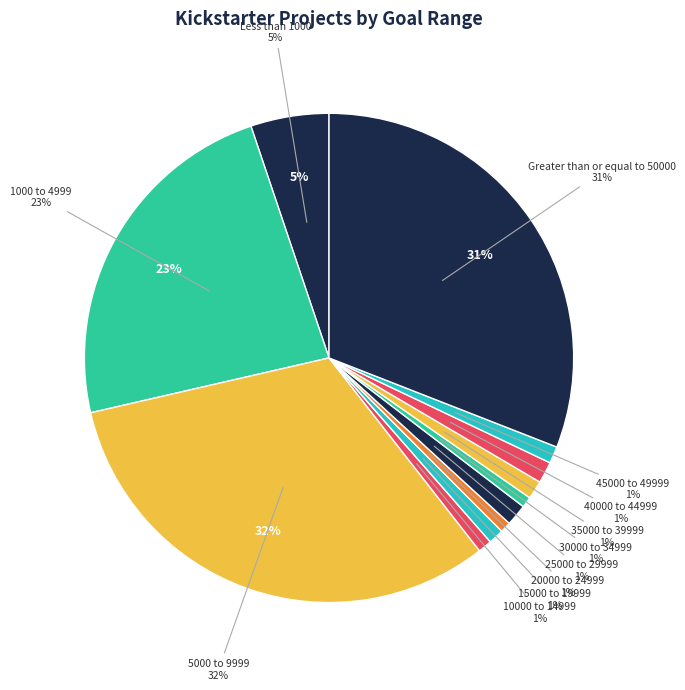

How many slices are in this pie chart?

12